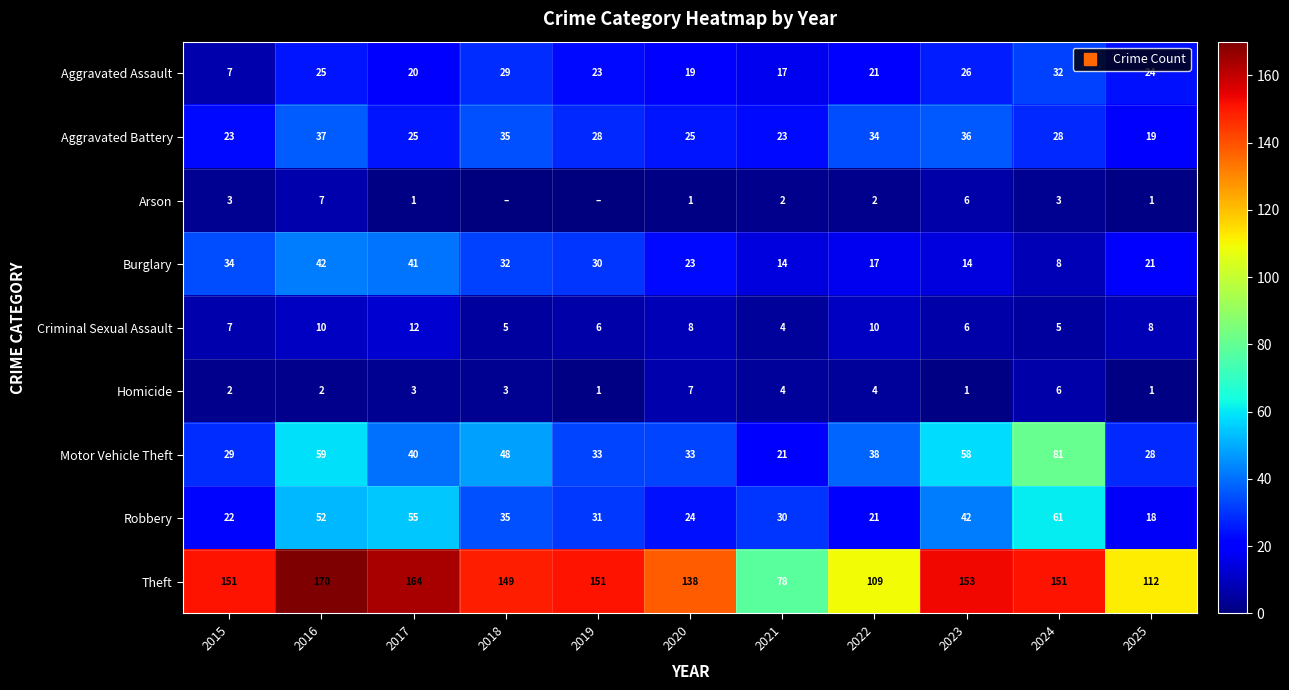

Rank the series by their maximum value, from lowest to highest.

Arson, Homicide, Criminal Sexual Assault, Aggravated Assault, Aggravated Battery, Burglary, Robbery, Motor Vehicle Theft, Theft